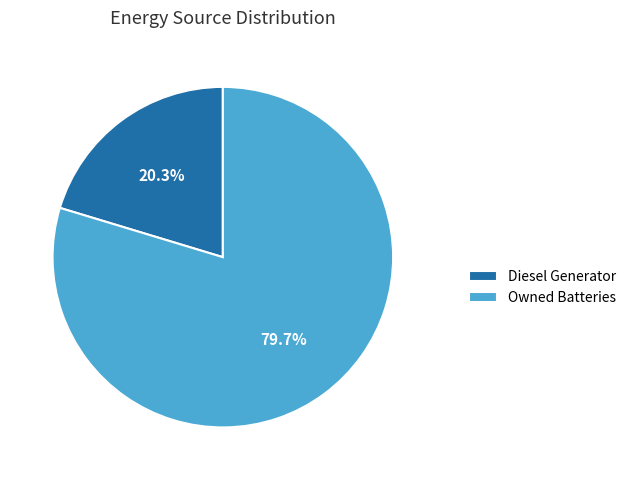

Is Diesel Generator the majority of the pie?

No